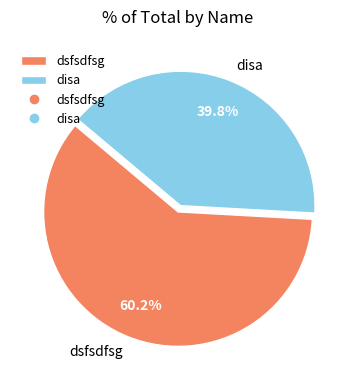

Is there any slice that represents more than half of the pie?

Yes